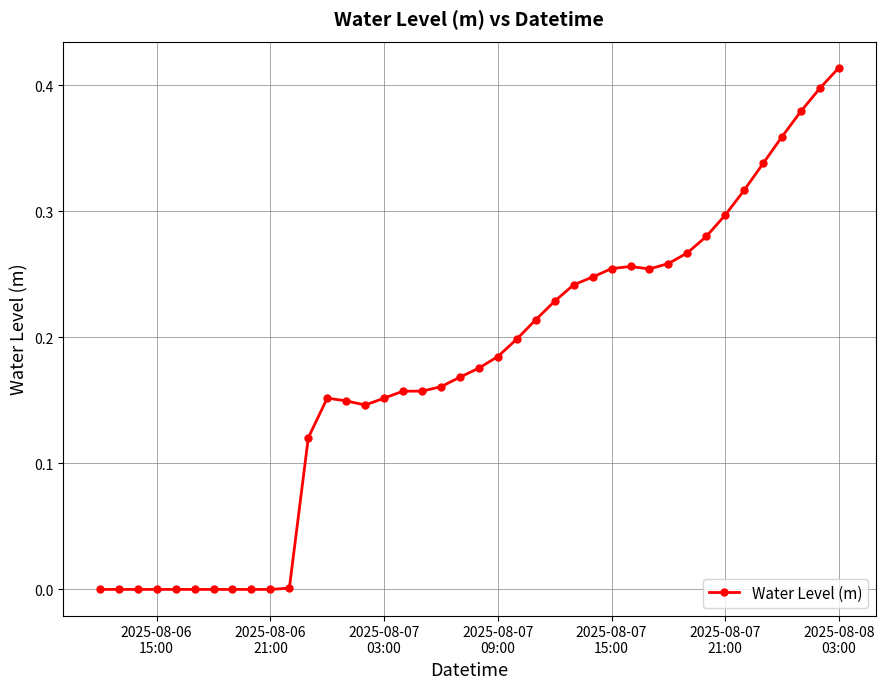

What is the sum of all values?

6.9